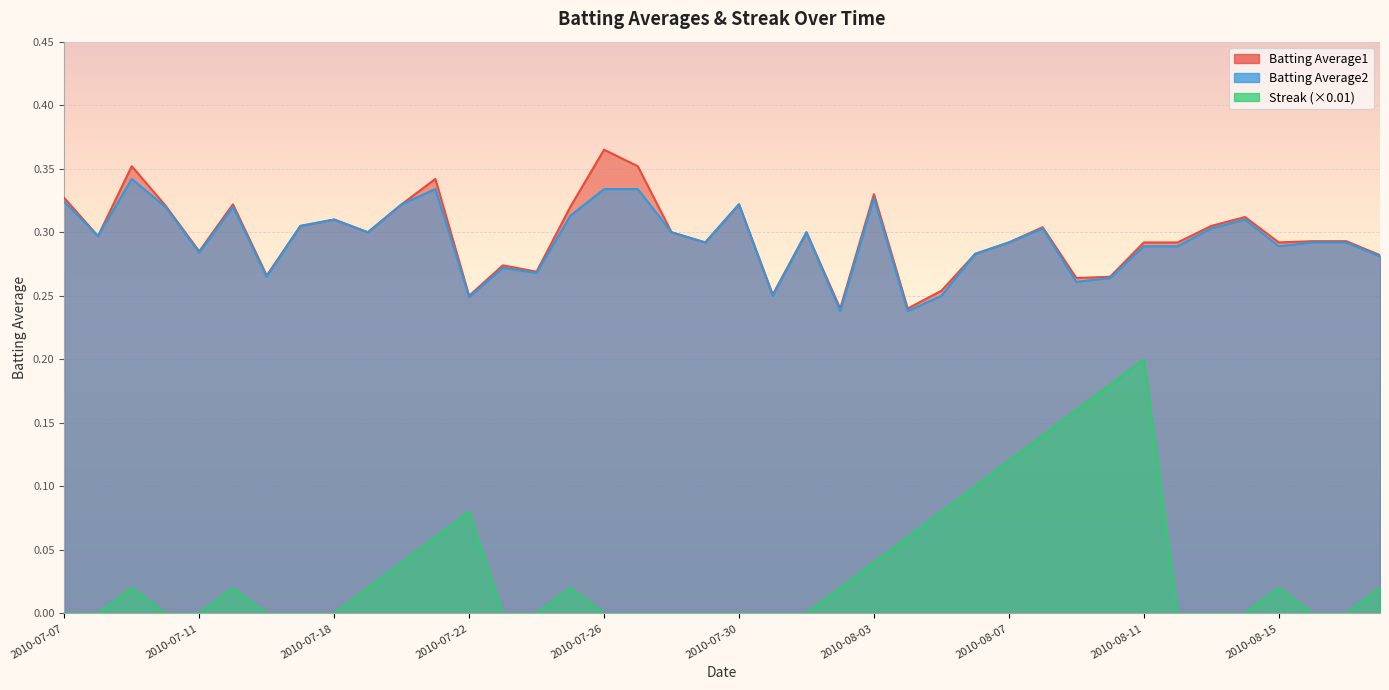

Between 2010-07-15 and 2010-08-18, which series saw the biggest shift?

Batting Average1